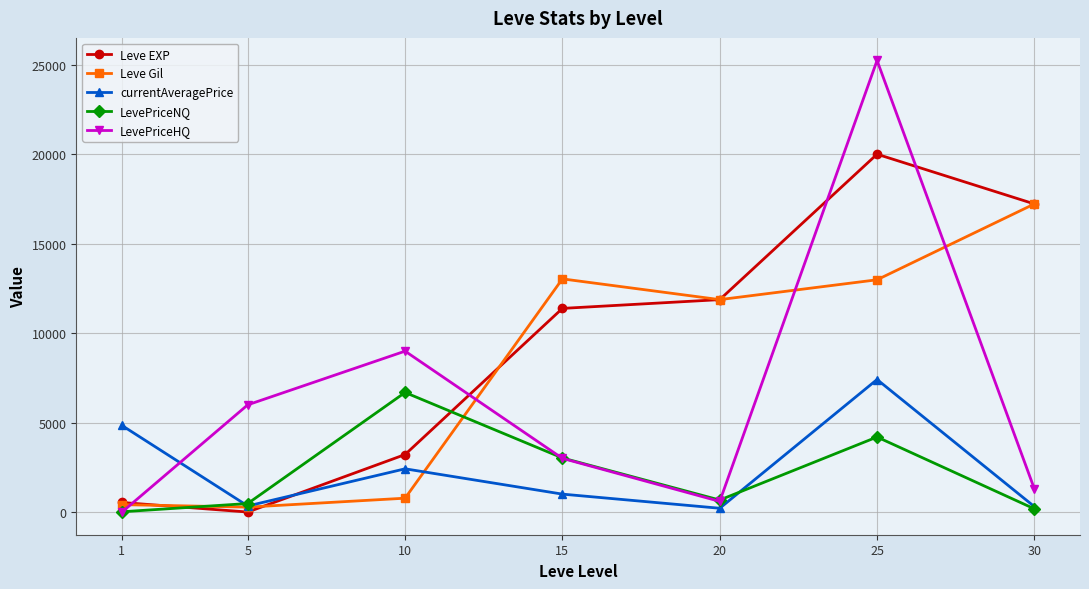

At 25, list the series in order from smallest to largest.

LevePriceNQ, currentAveragePrice, Leve Gil, Leve EXP, LevePriceHQ